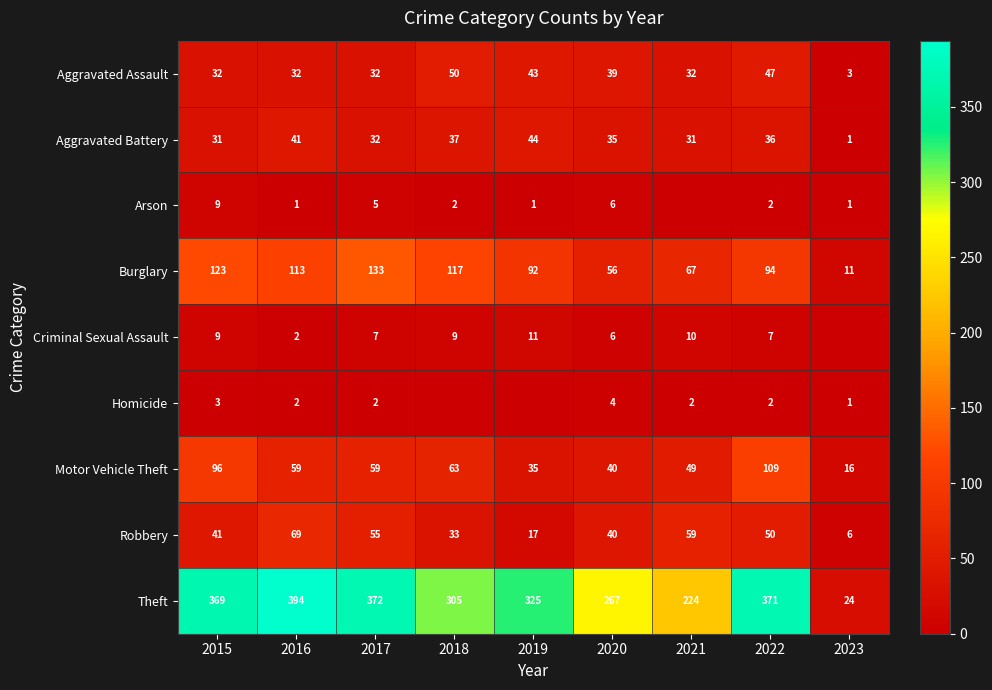

What is the total value across all series at 2022?

718